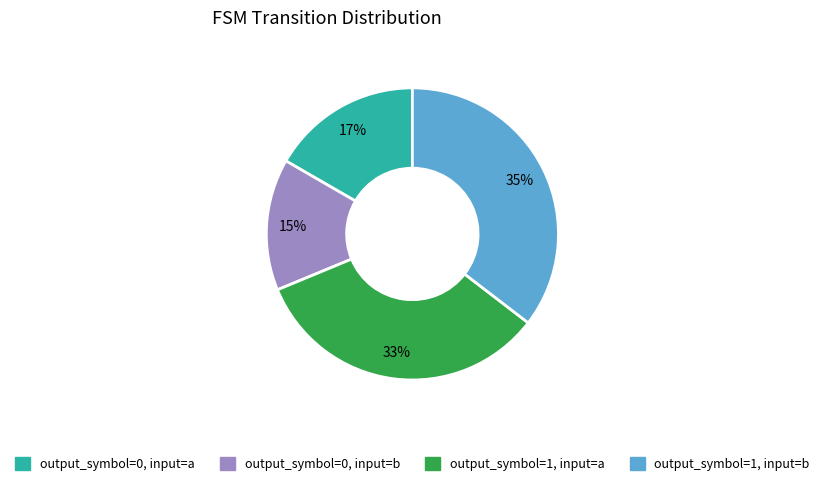

True or false: output_symbol=0, input=a accounts for 17% of the total.

True